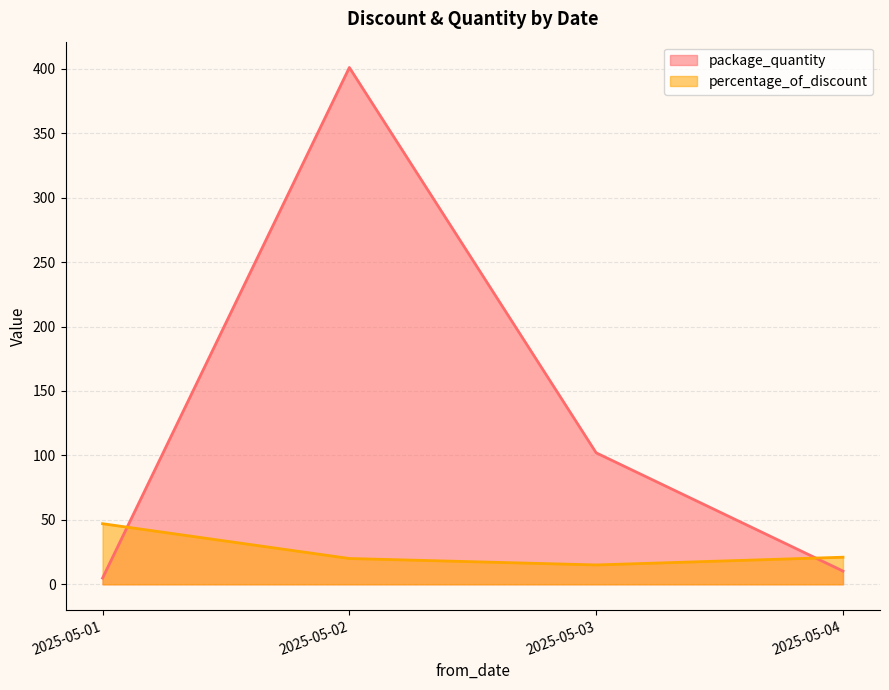

Is it true that package_quantity equals 57.5 at 2025-05-03?

False